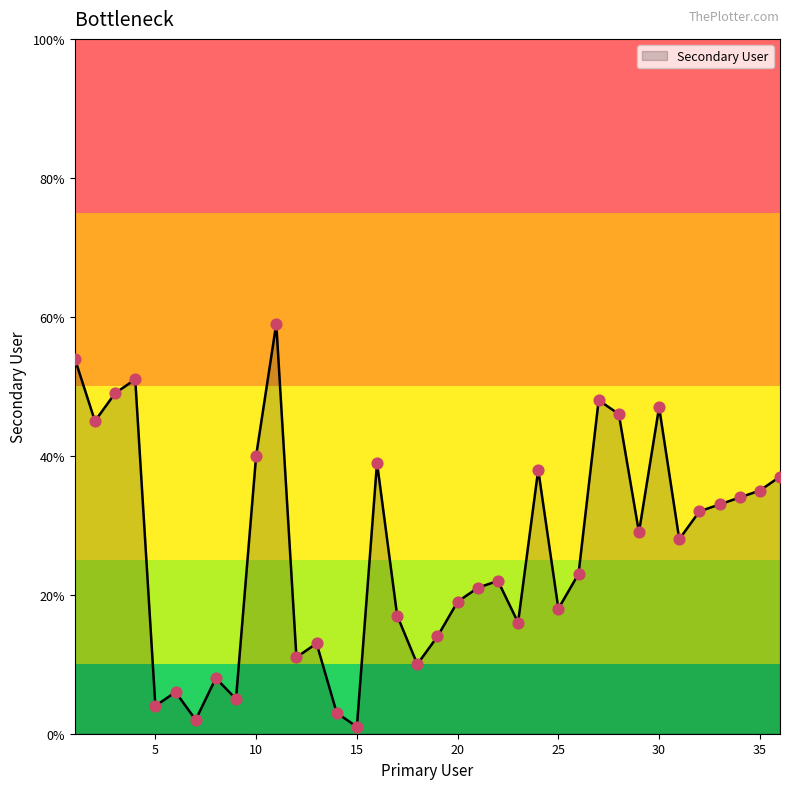

What is the maximum value shown in the chart?

59